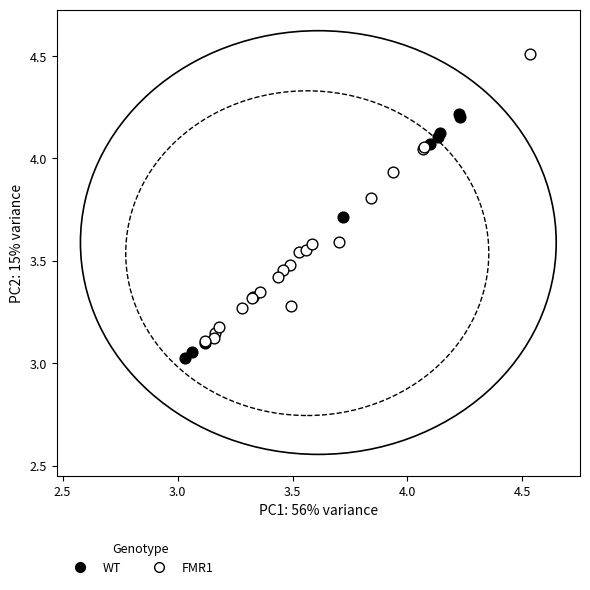

Which series reaches the maximum Y coordinate?

FMR1